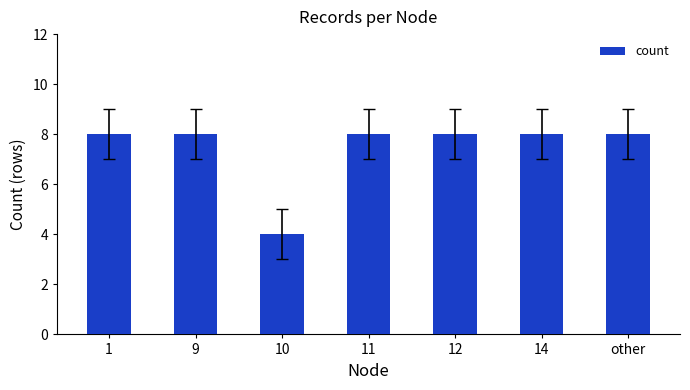

What is the ratio of the value at 9 to the value at 14?

1.0